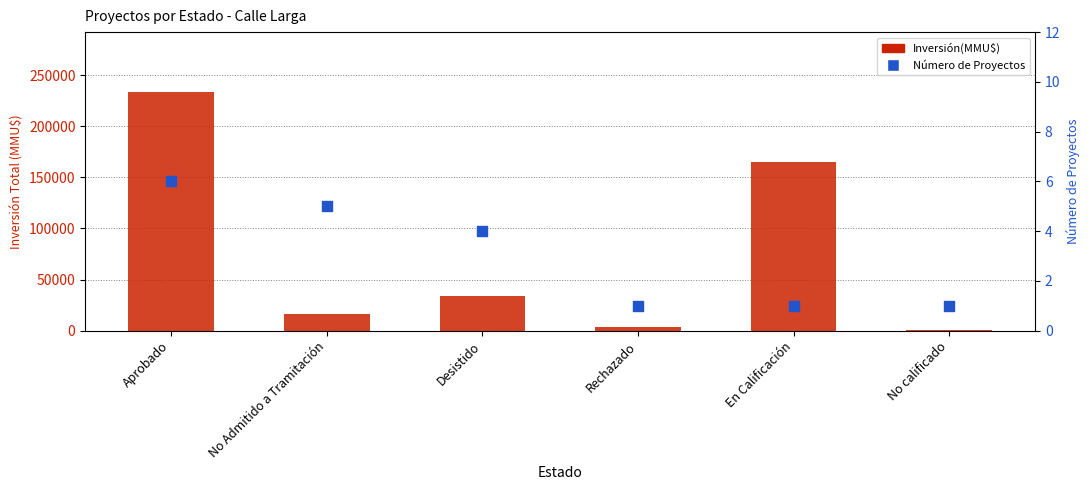

Which series has the largest total across all categories?

Inversión(MMU$)